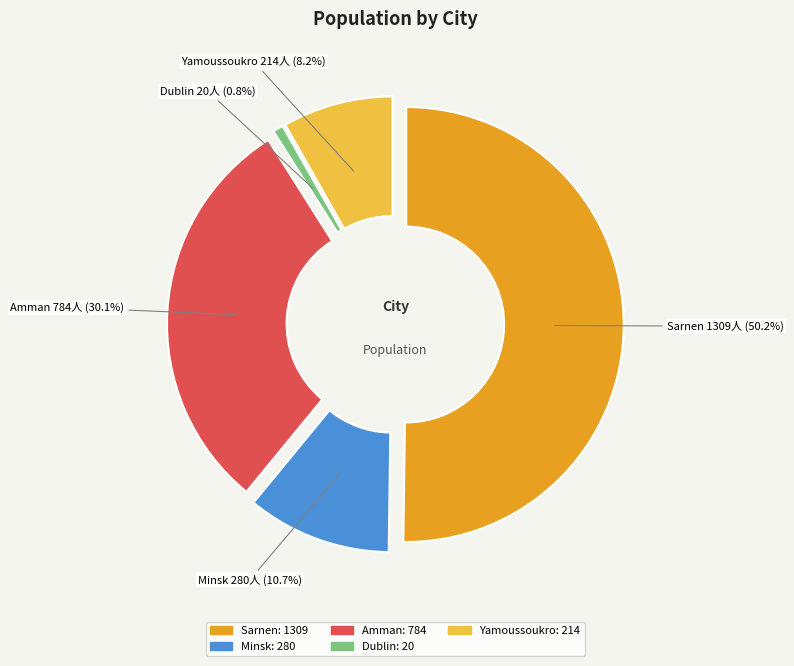

Is the sum of Dublin and Yamoussoukro greater than half?

No